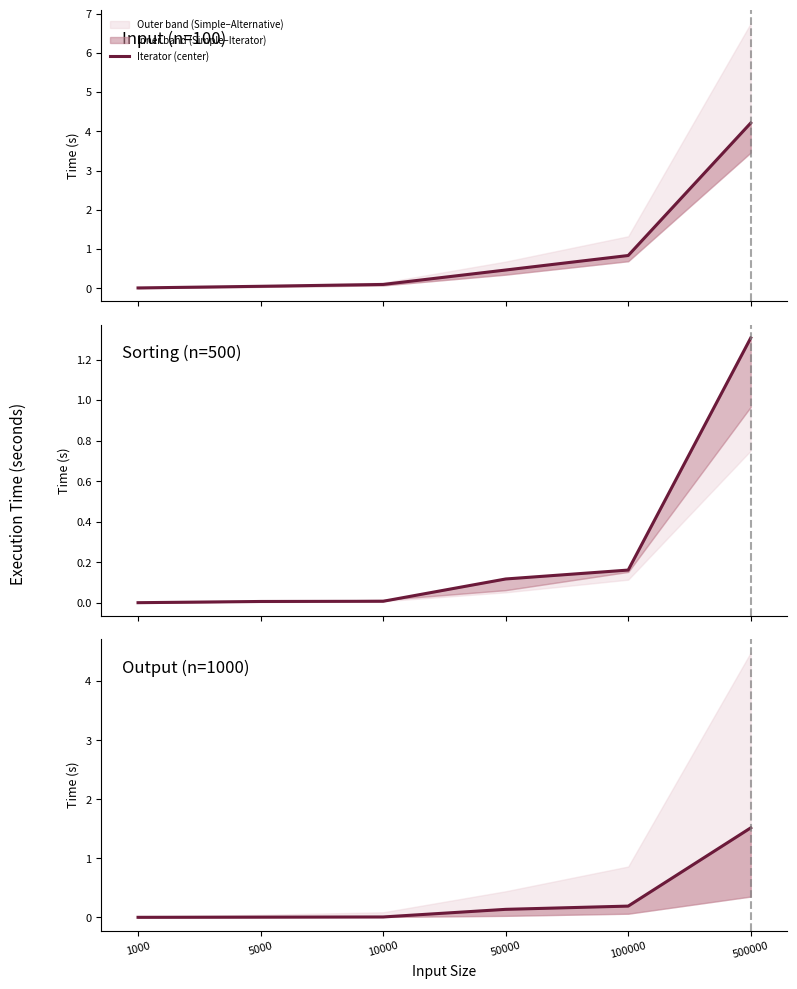

True or false: there are more than 0 points higher than both neighbors.

False